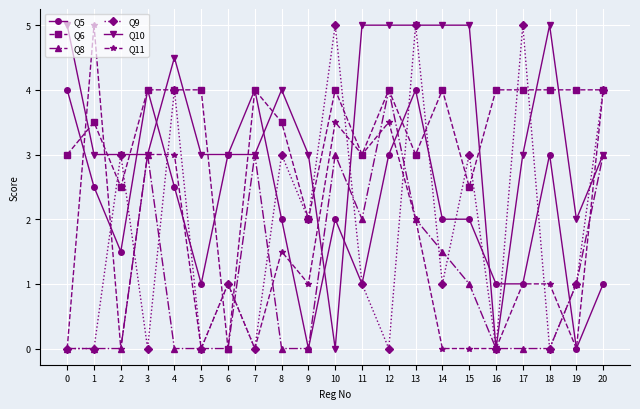

Count the number of categories in the chart.

21